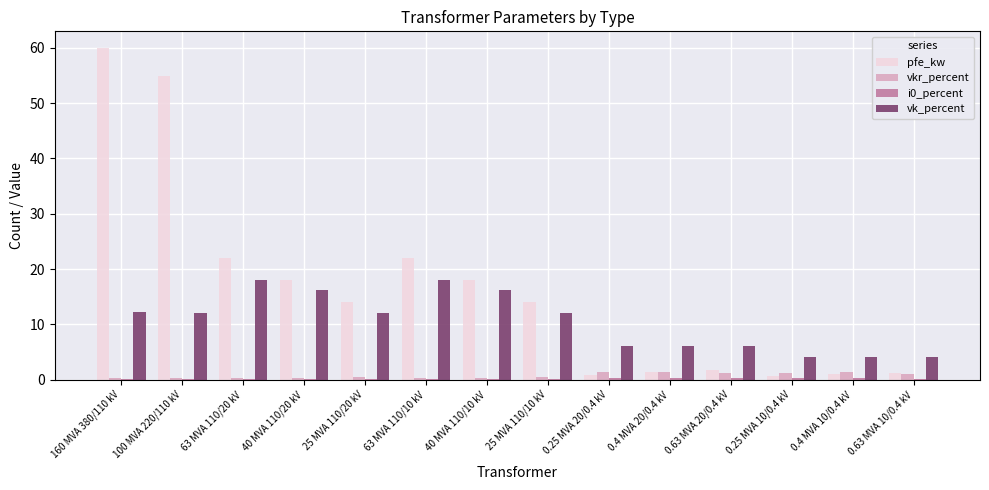

True or false: pfe_kw has a value of 31.9 at 40 MVA 110/10 kV.

False